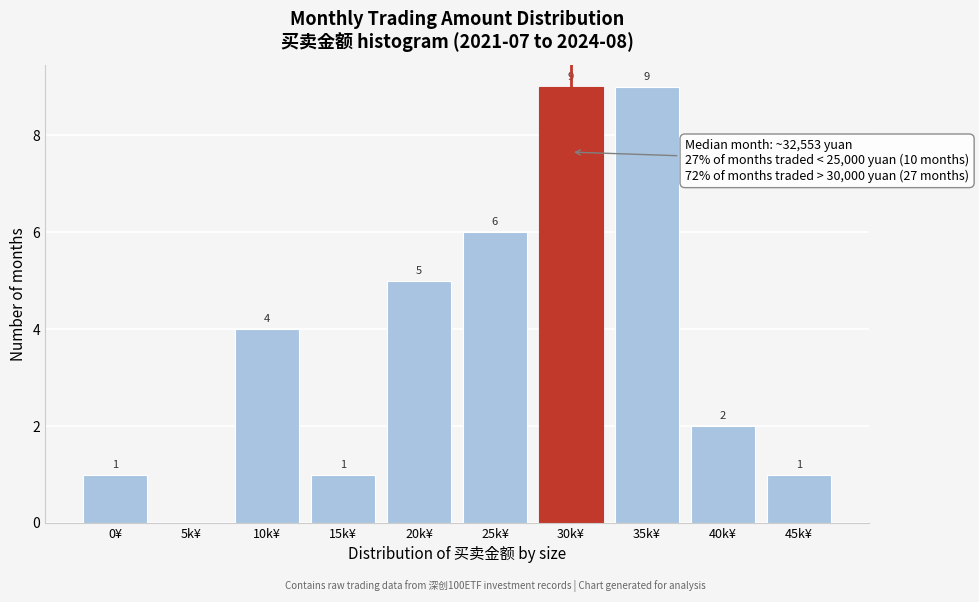

Reading right to left, list all the values displayed in this chart.

45k¥=1	40k¥=2	35k¥=9	30k¥=9	25k¥=6	20k¥=5	15k¥=1	10k¥=4	5k¥=0	0¥=1